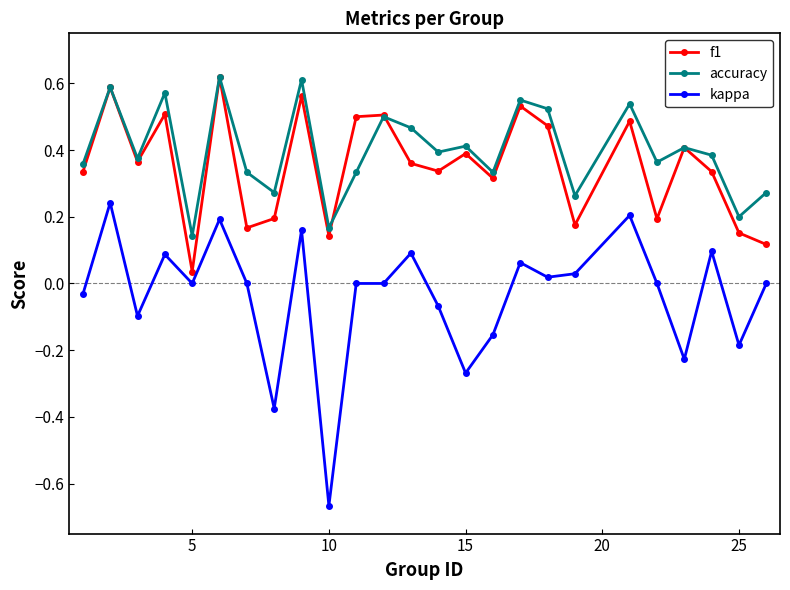

How many interior local peaks does the f1 series have?

9